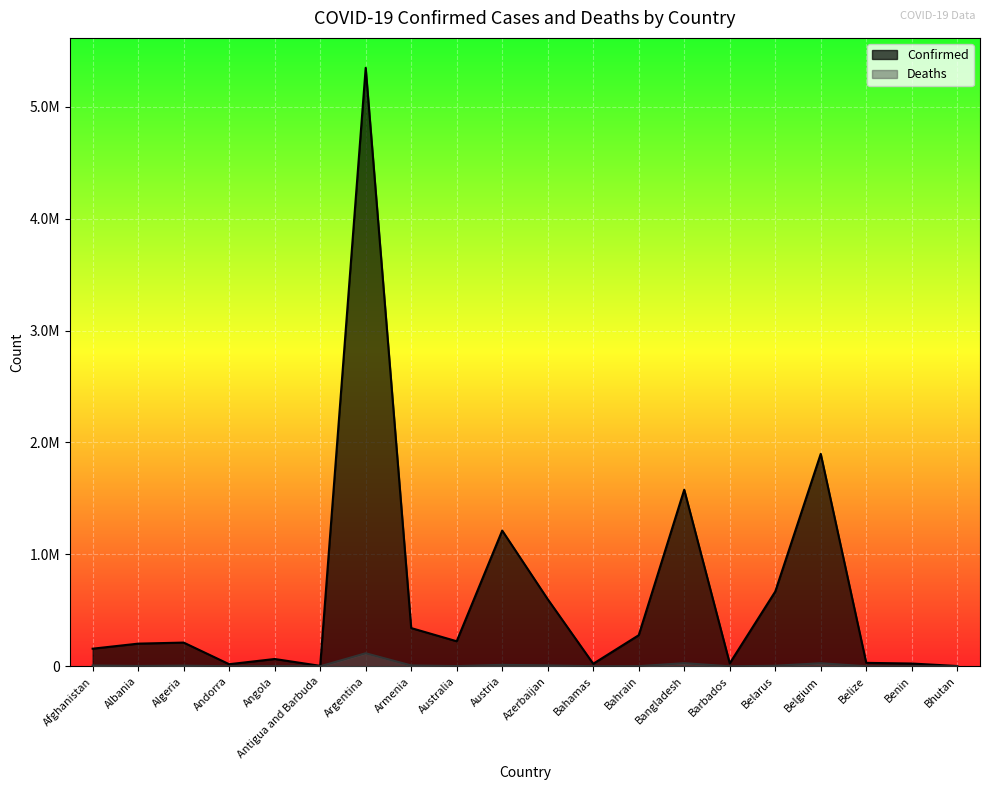

What is the average value of the Deaths series?

11491